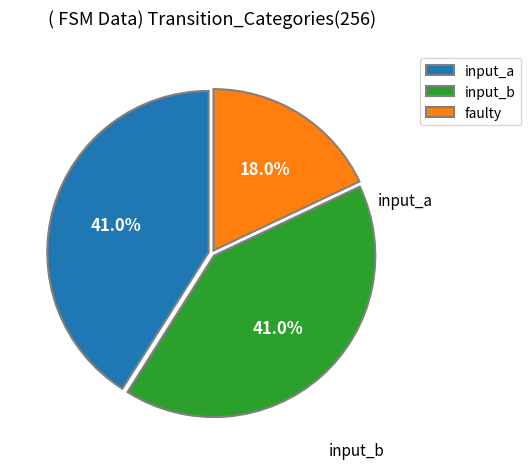

Which slice is the largest?

input_a